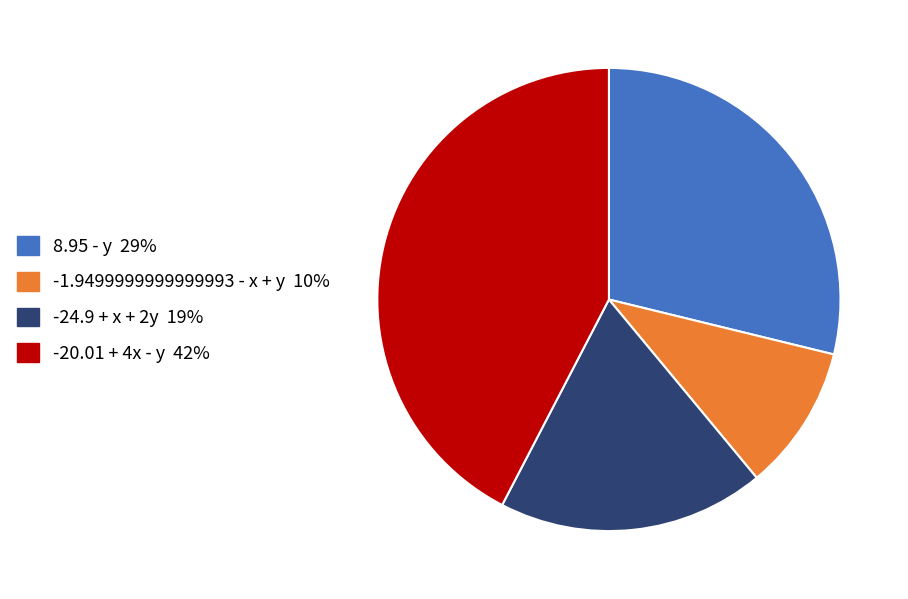

Which category has the smallest portion of the pie?

-1.9499999999999993 - x + y